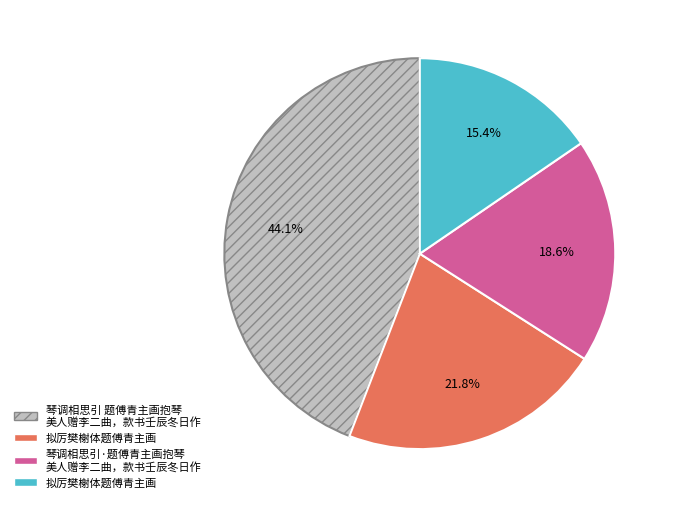

How many slices are in this pie chart?

4